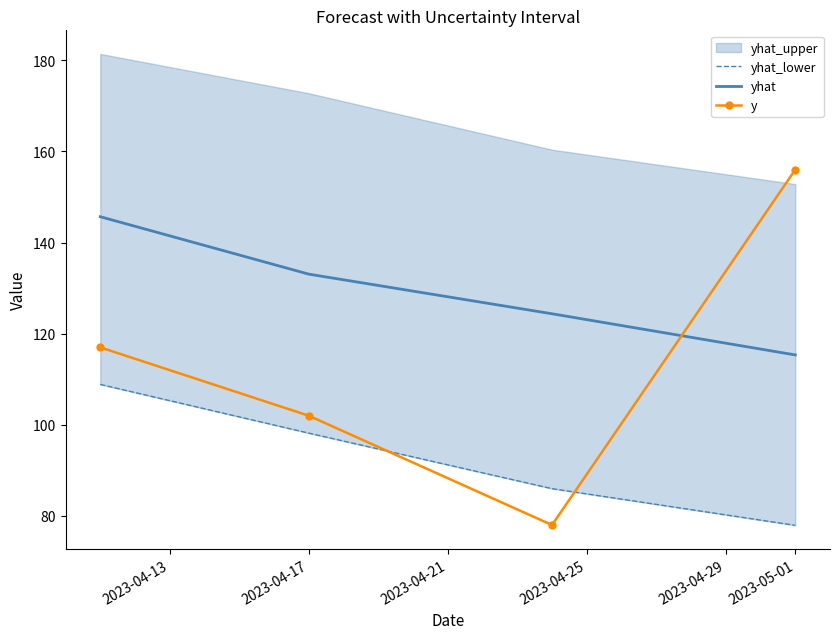

Which series has the largest range (max minus min)?

y